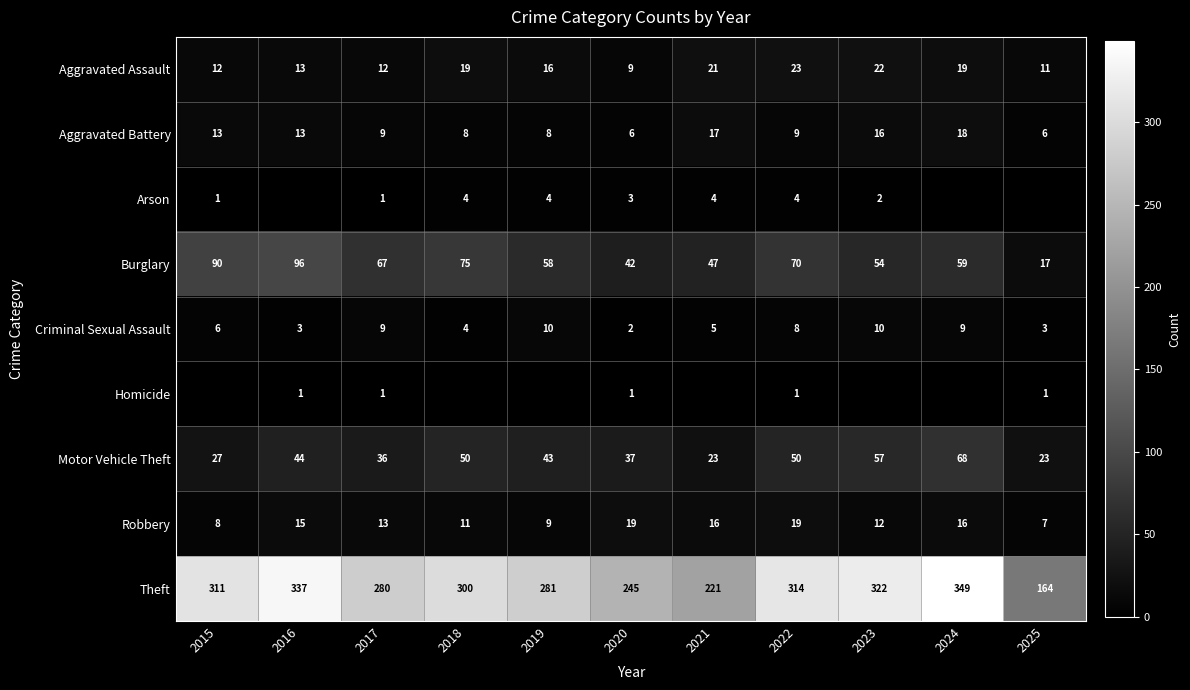

What is the difference between the maximum and minimum values in the Aggravated Battery series?

12